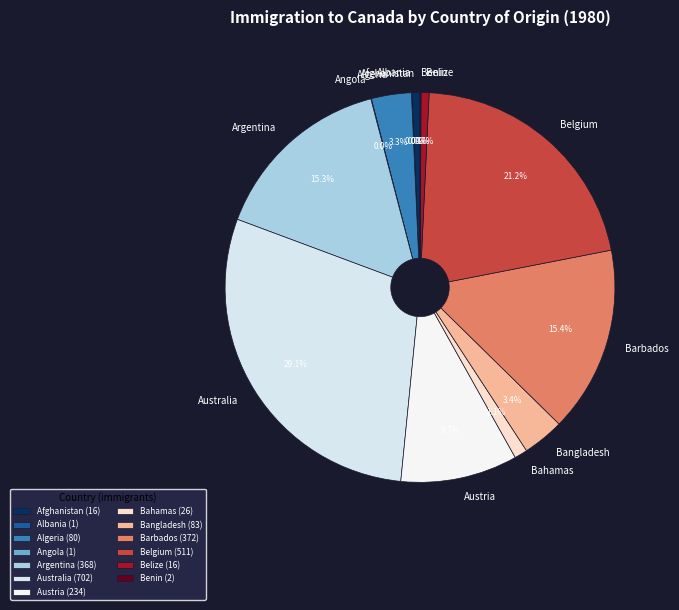

Approximately how many times larger is the value at Argentina compared to Algeria?

4.6